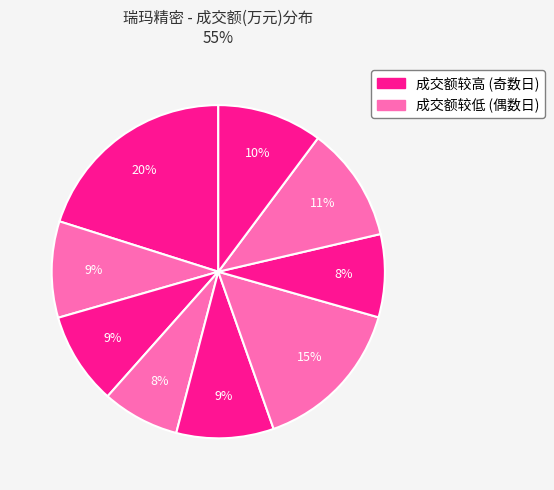

Count the number of slices in the pie.

9